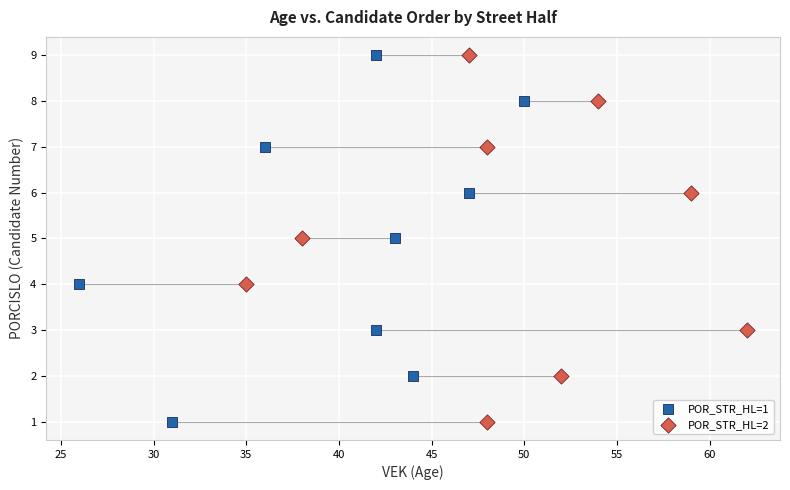

What are all the series names shown in the legend?

POR_STR_HL=1, POR_STR_HL=2